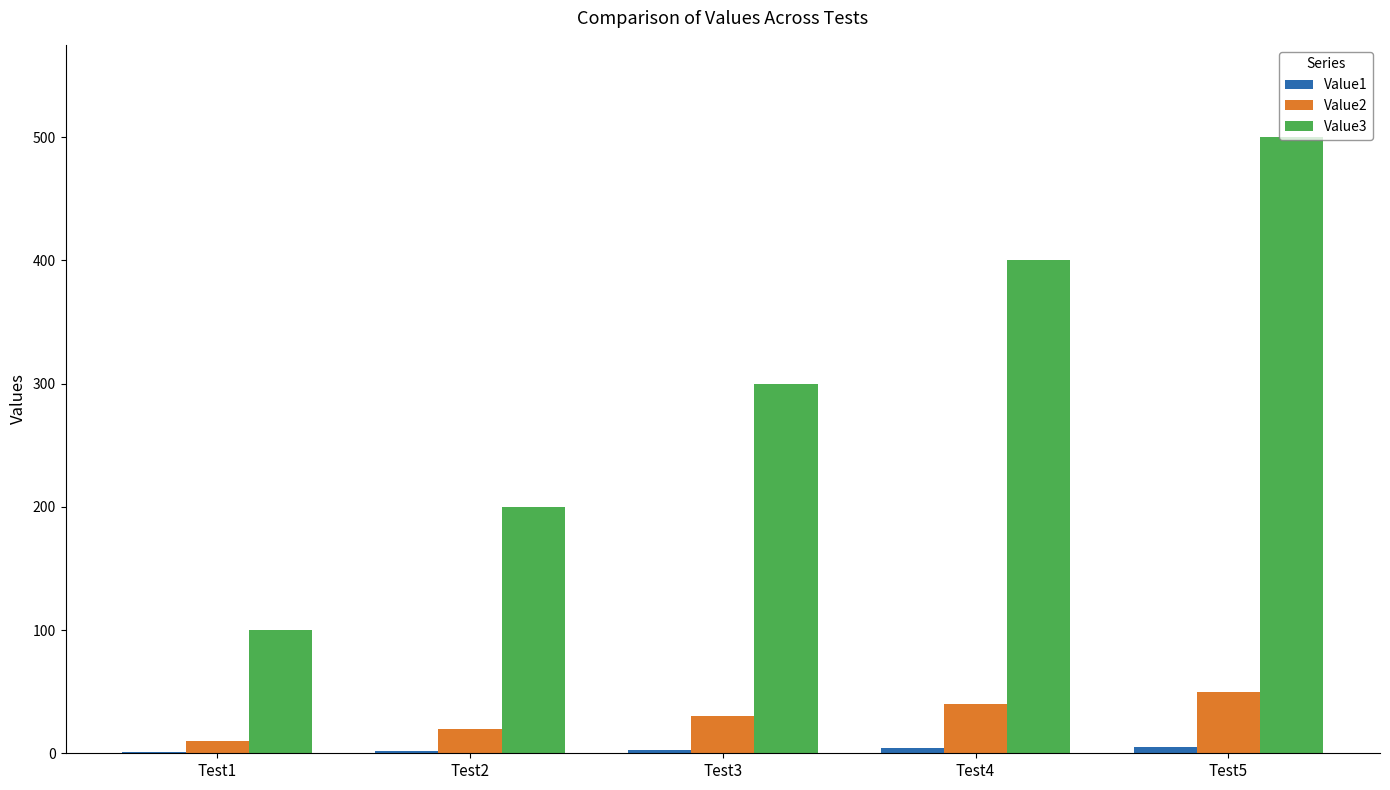

Are the bars horizontal?

No